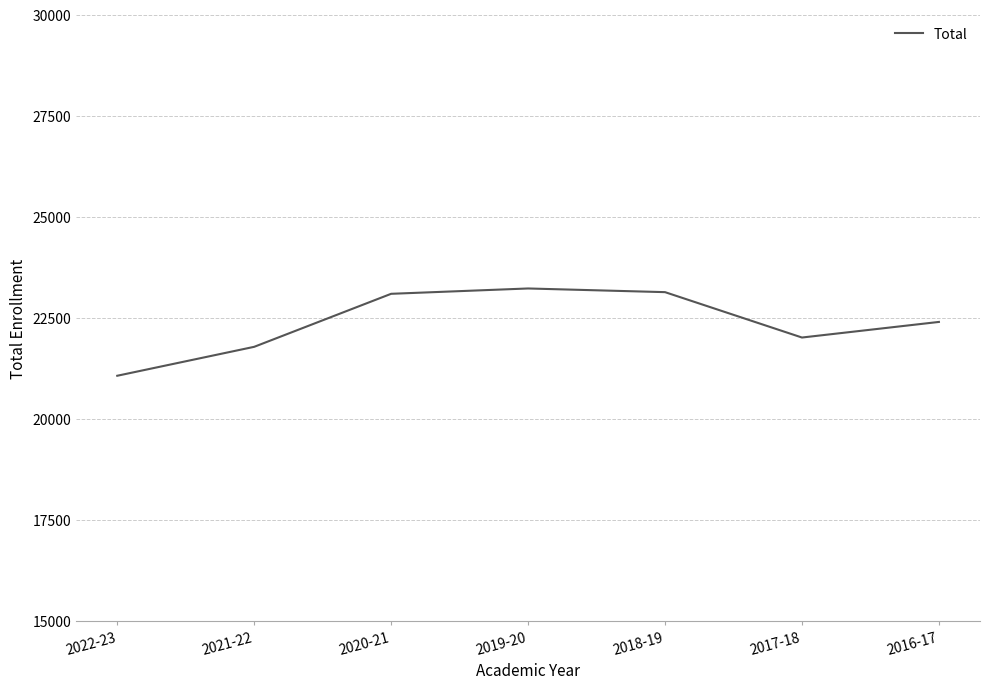

Which has a higher value, 2016-17 or 2017-18?

2016-17